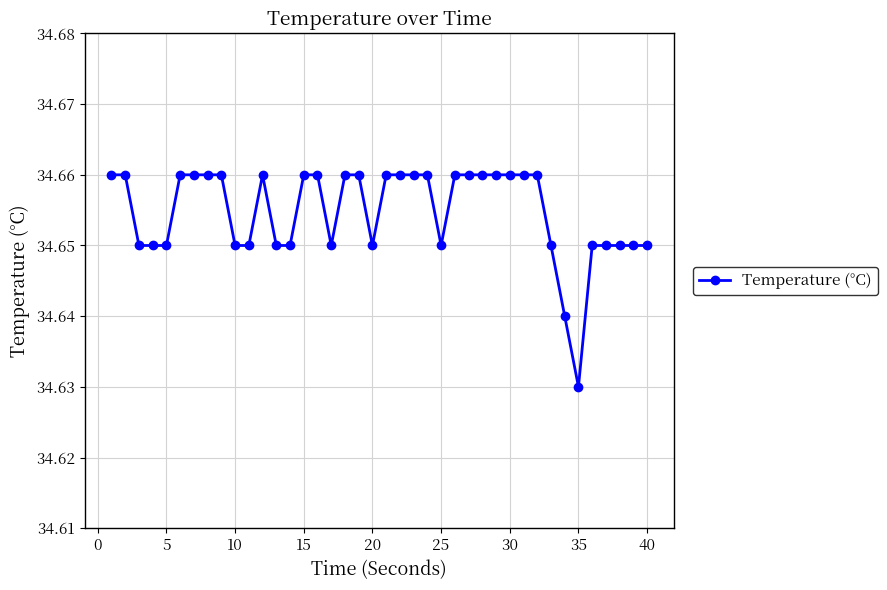

How many values are between 34 and 35?

40